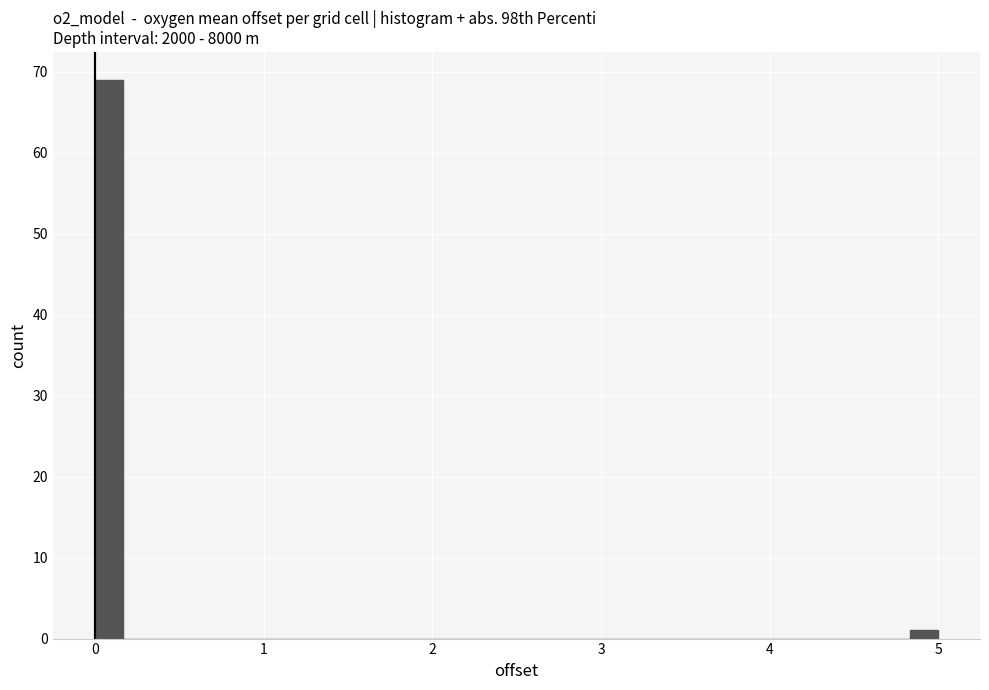

Read against the x-axis, roughly where is the centre of the tallest bar?

0.1